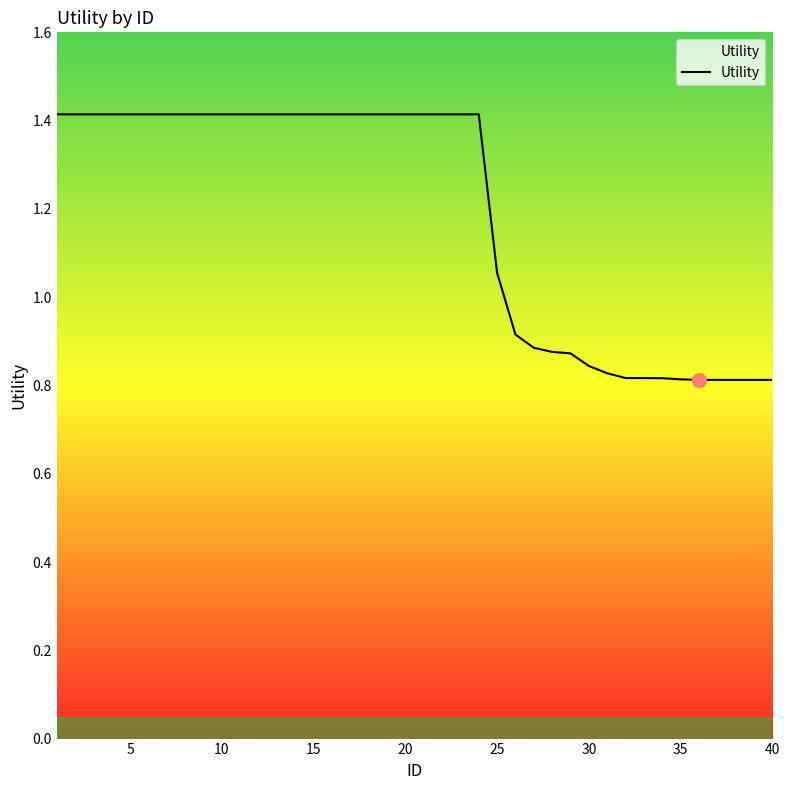

What is the greatest value displayed?

1.4